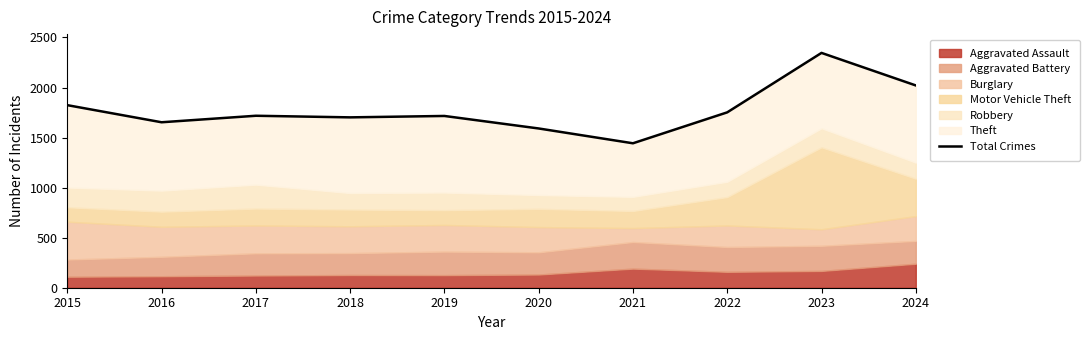

At which category does the data reach its first local peak?

2017